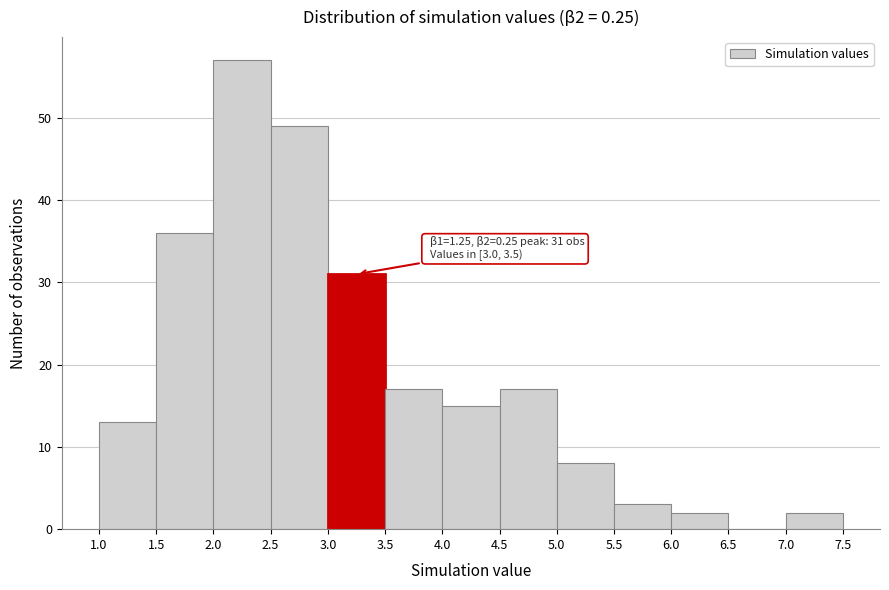

Over which range of the x-axis is the bar tallest?

2.0 to 2.5